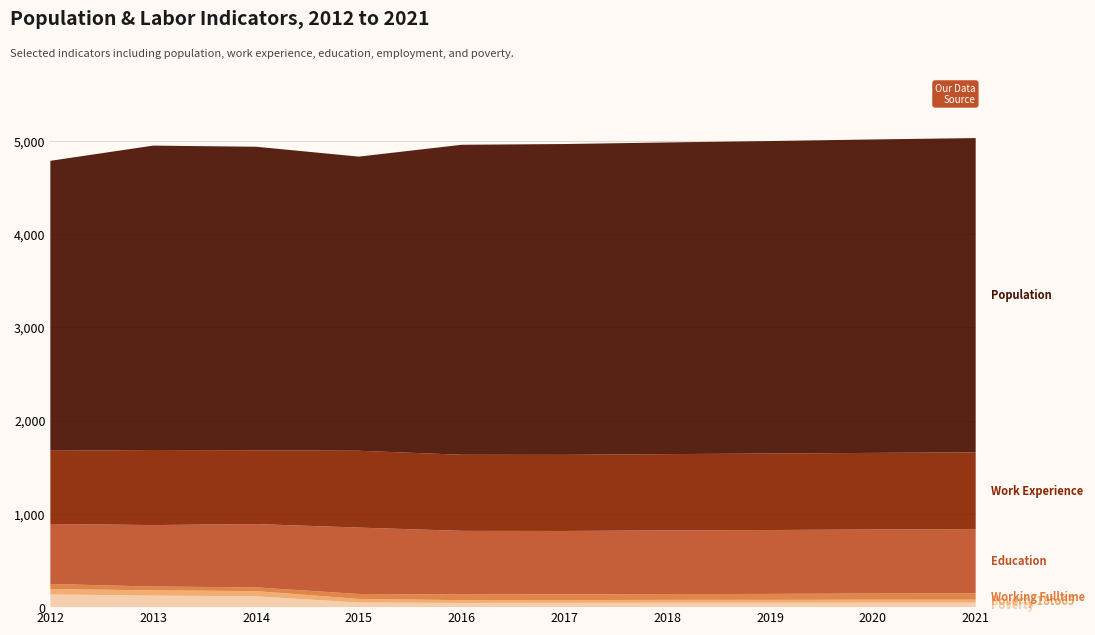

Reading left to right, transcribe all the data shown in this chart.

Poverty: 136	124	116	49	45	46	47	47	48	48
Poverty_18to65: 58	56	56	39	30	30	31	31	32	32
Education: 644	659	679	712	683	680	683	685	687	689
Work_Experience: 785	805	791	824	816	816	818	820	821	823
Working_Fulltime: 54	41	40	53	60	61	62	64	66	68
Population: 3109	3264	3255	3154	3324	3333	3342	3351	3361	3370